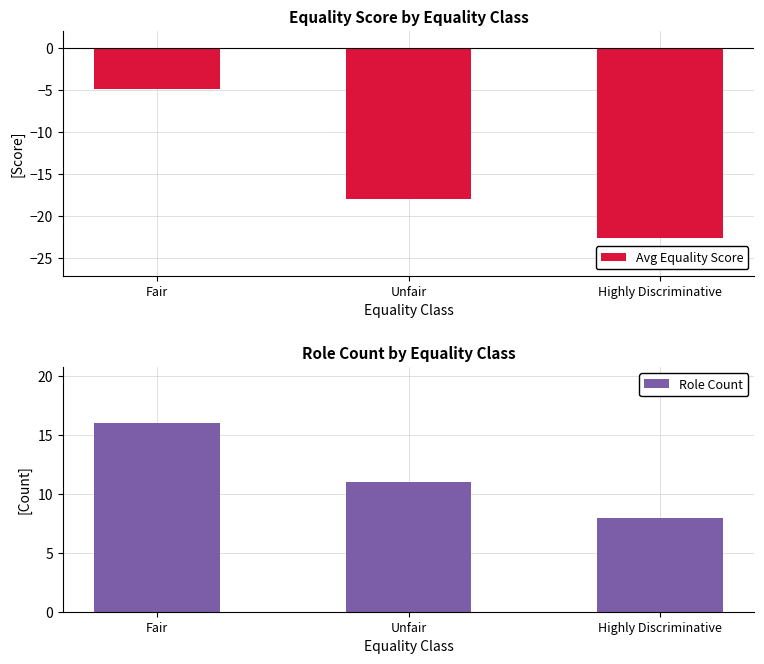

What is the difference between the maximum and second lowest values in the Avg Equality Score series?

13.1